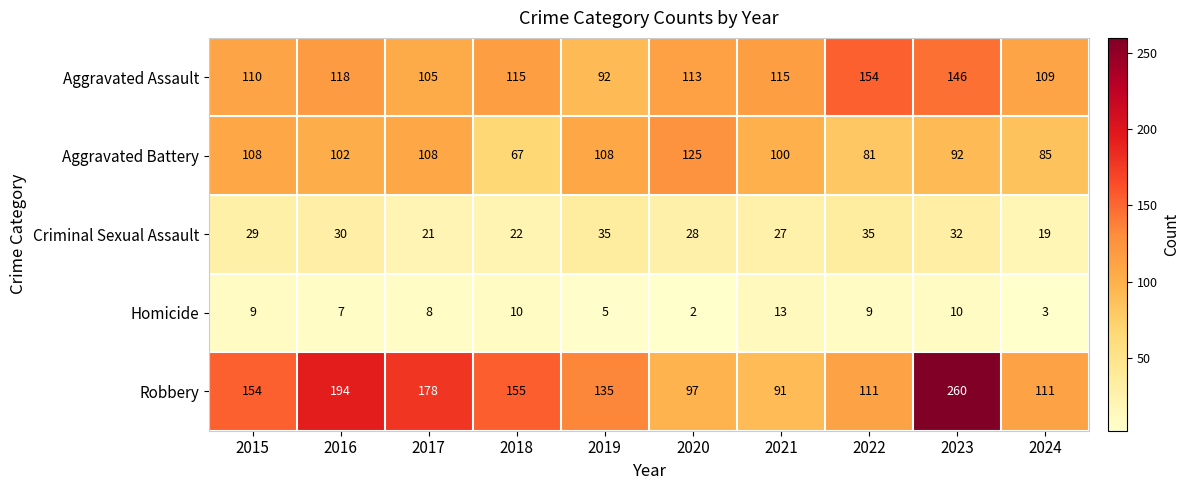

True or false: Aggravated Battery has a value of 108 at 2019.

True